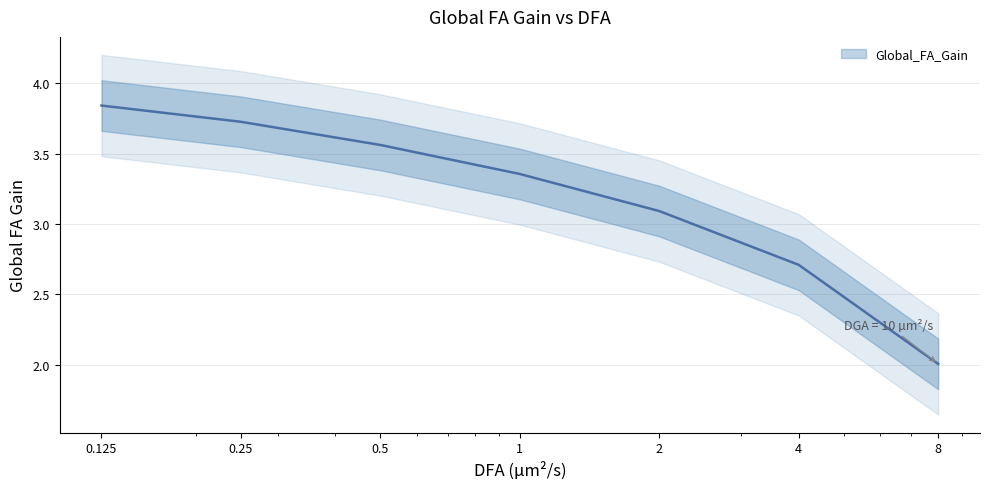

What position from the right is 0.125?

7